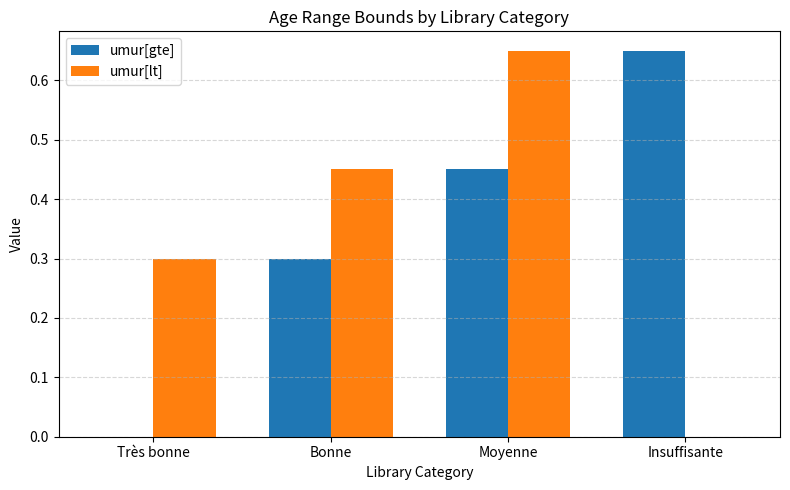

How many values in umur[lt] are above zero?

3